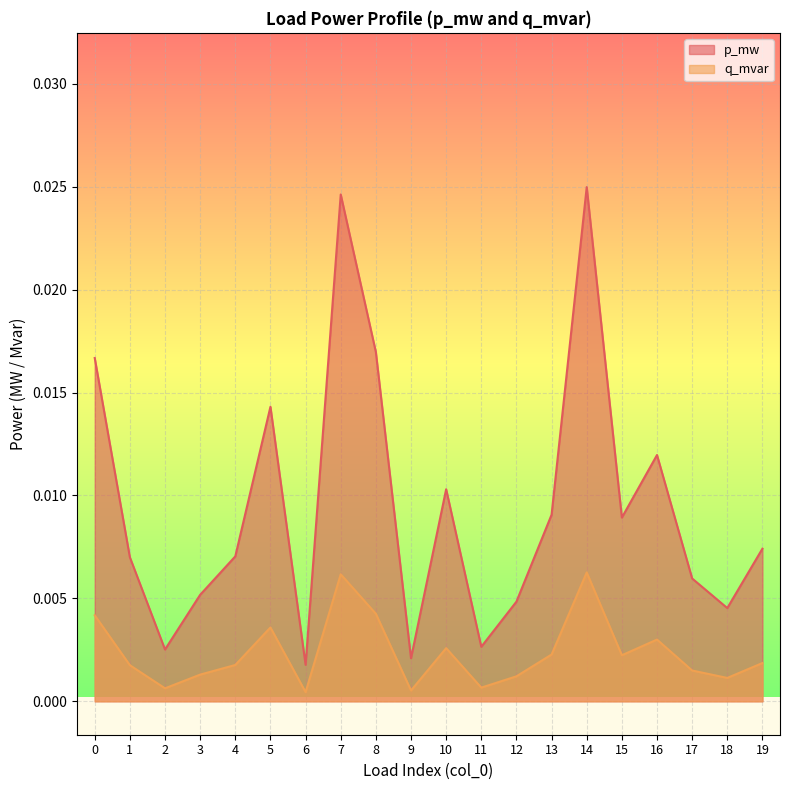

Which series has the largest range (max minus min)?

p_mw